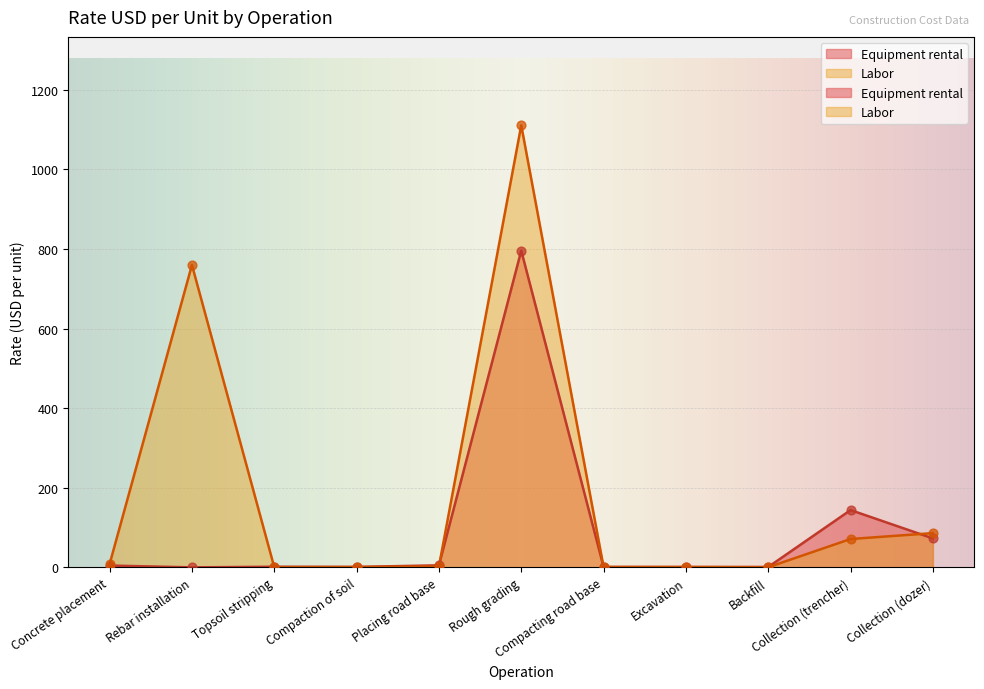

At which category is the sum across all series the highest?

Rough grading